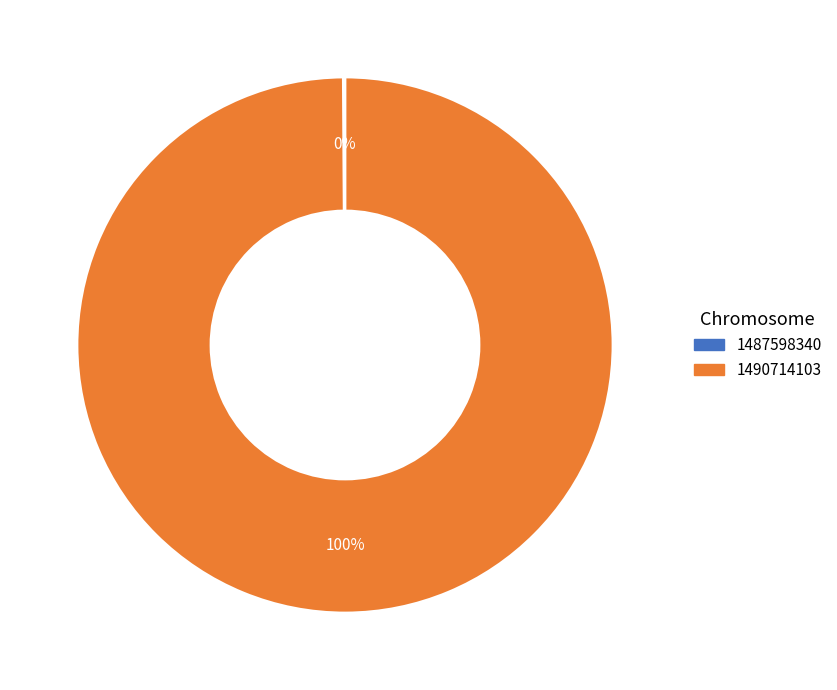

What is the largest slice in the pie chart?

1490714103